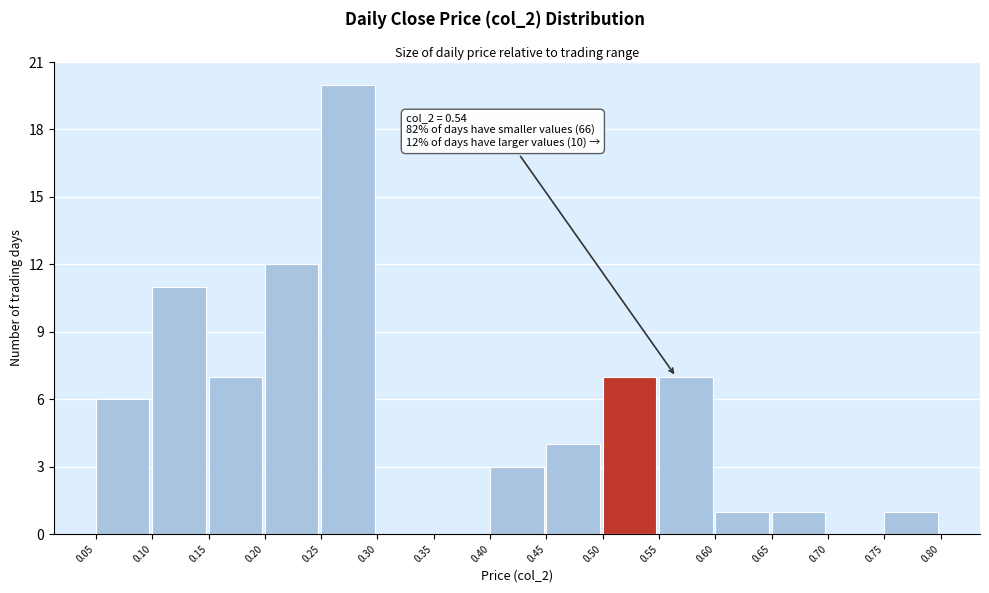

Which range on the x-axis has the tallest bar?

0.25 to 0.30